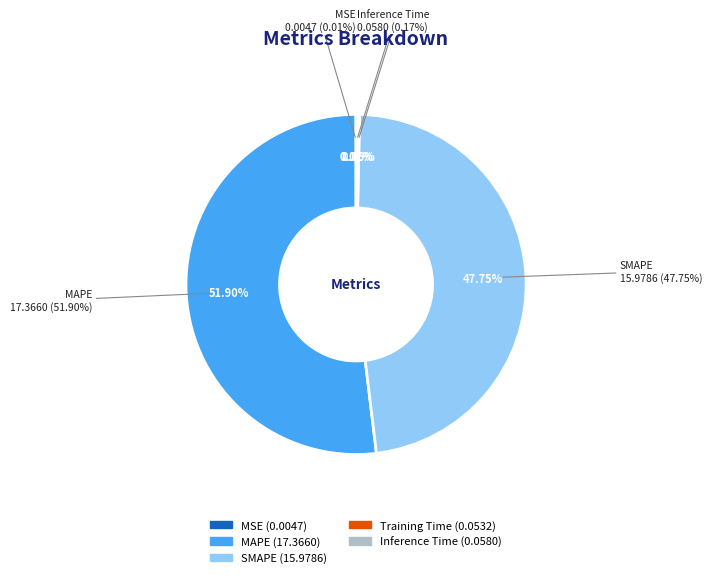

Combined, do Training Time and MAPE account for over 50%?

Yes